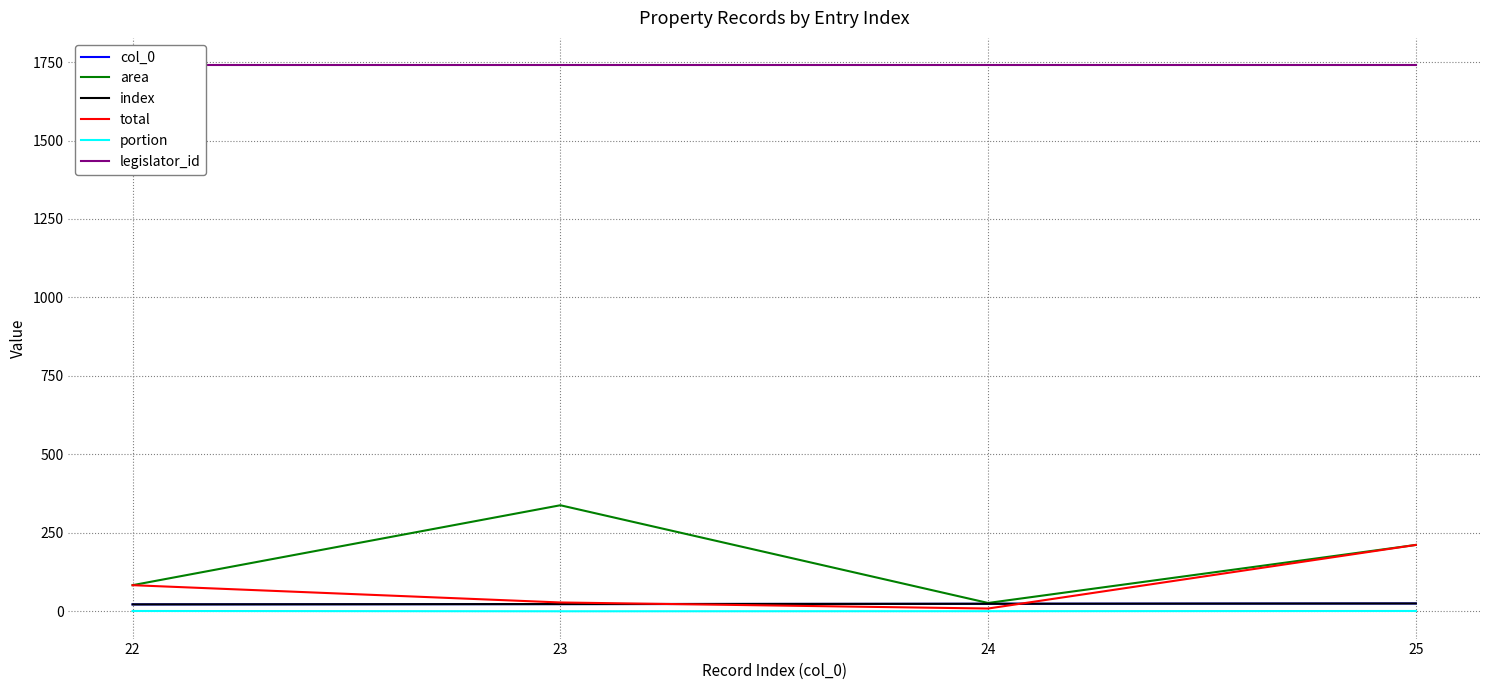

How many series are shown in this chart?

6